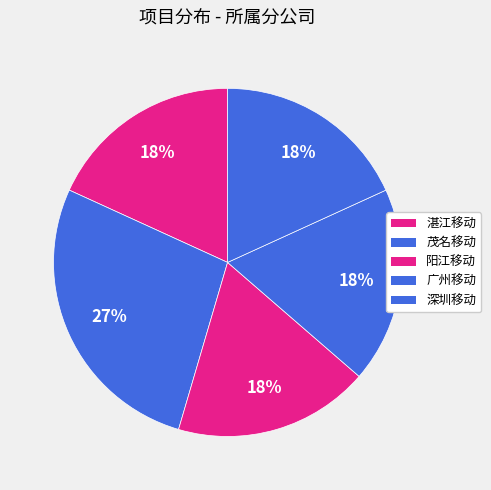

What is the largest slice in the pie chart?

茂名移动